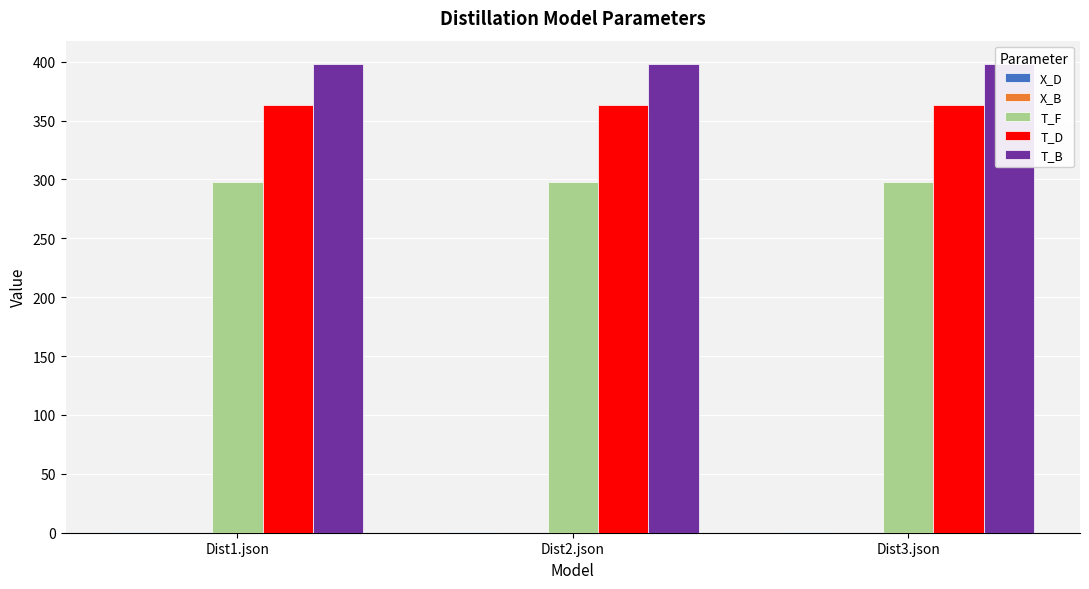

Is it true that T_D equals 363.0 at Dist2.json?

True